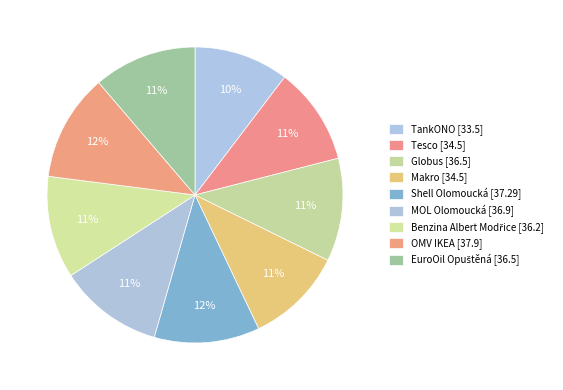

To the nearest percent, what is the difference between the largest and smallest slice percentages?

1%